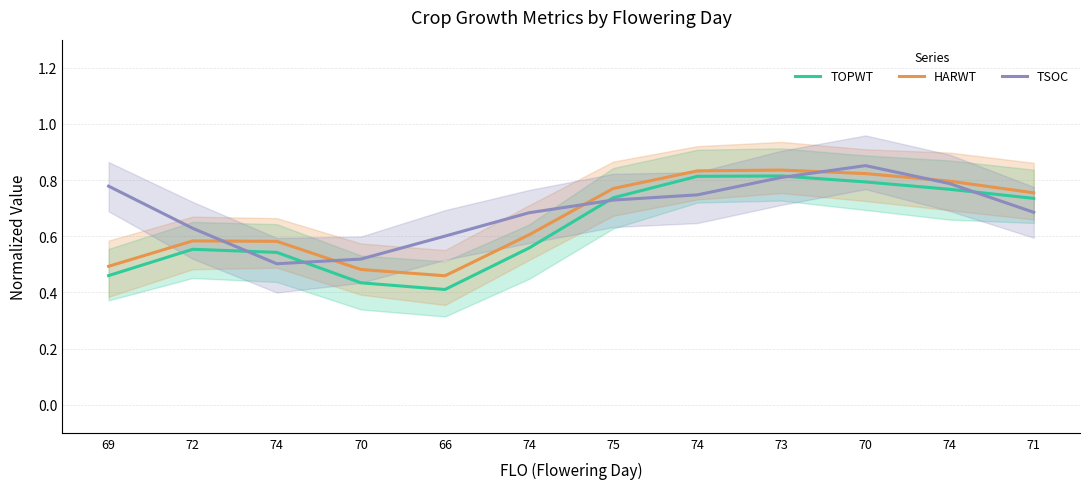

Is this an area chart (filled region under the line)?

No